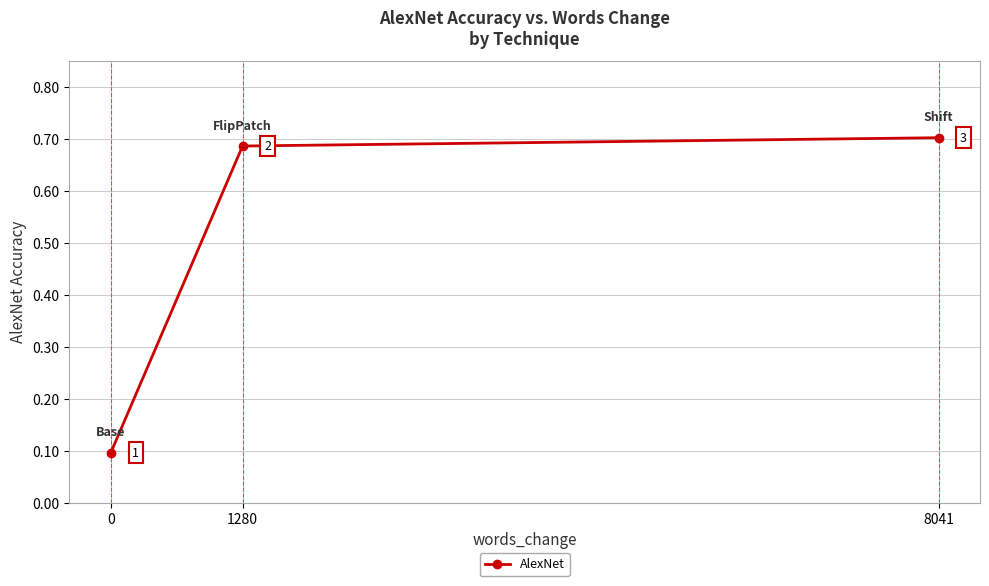

Is this an area chart (filled region under the line)?

No